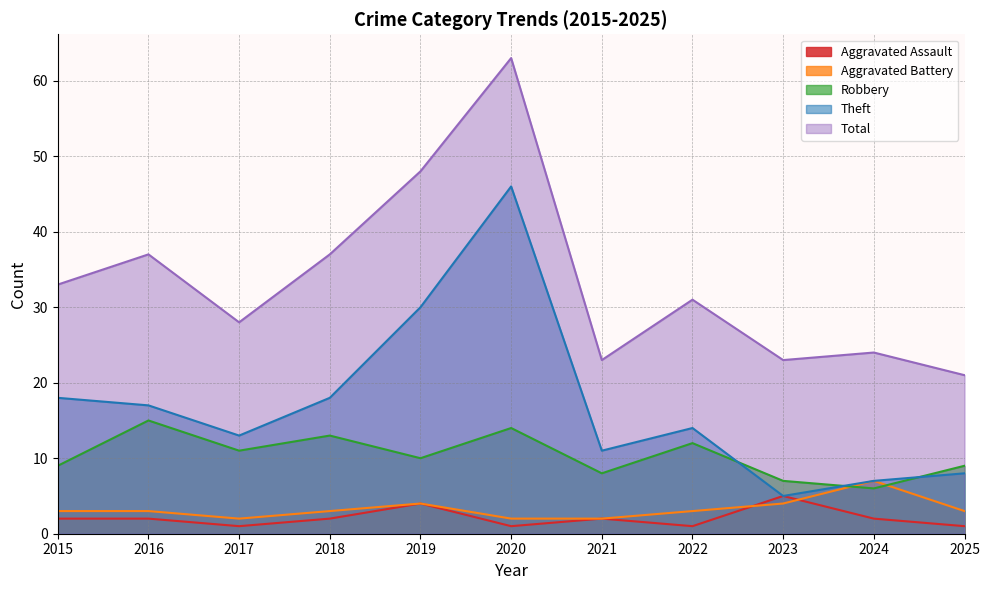

Where does the Theft series first go above 14?

2015